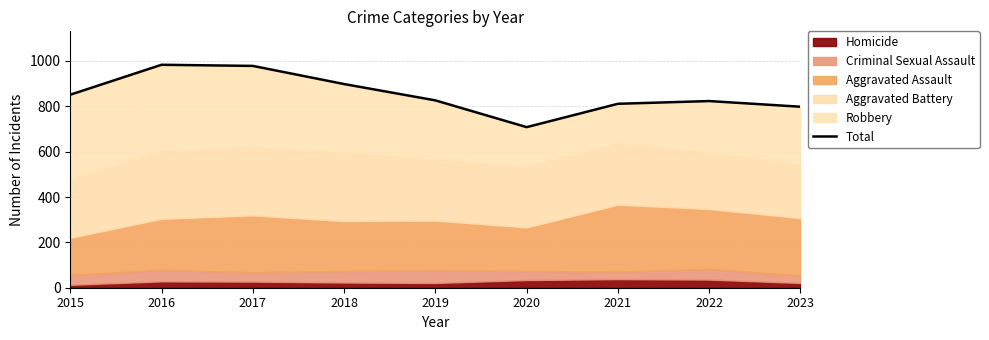

Between 2022 and 2016, which is larger?

2016